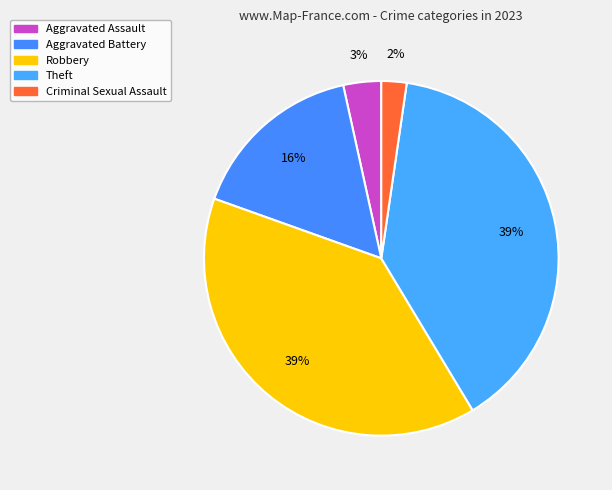

Combined, do Aggravated Battery and Criminal Sexual Assault account for over 50%?

No